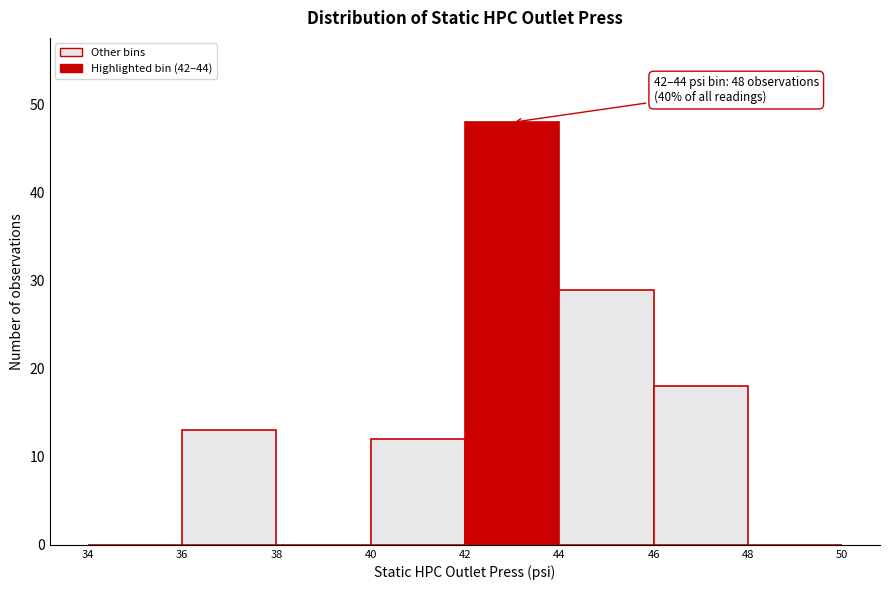

Which range on the x-axis has the tallest bar?

42 to 44